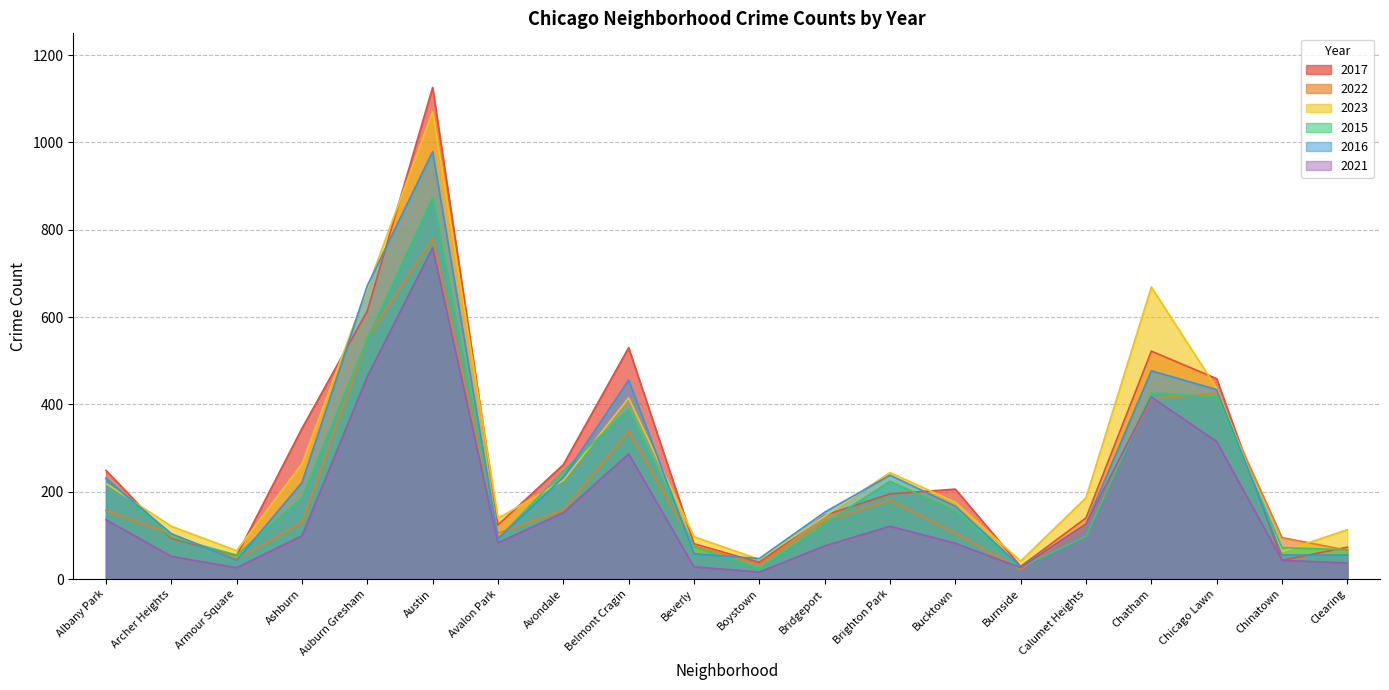

Which category has the lowest value across all series?

Boystown